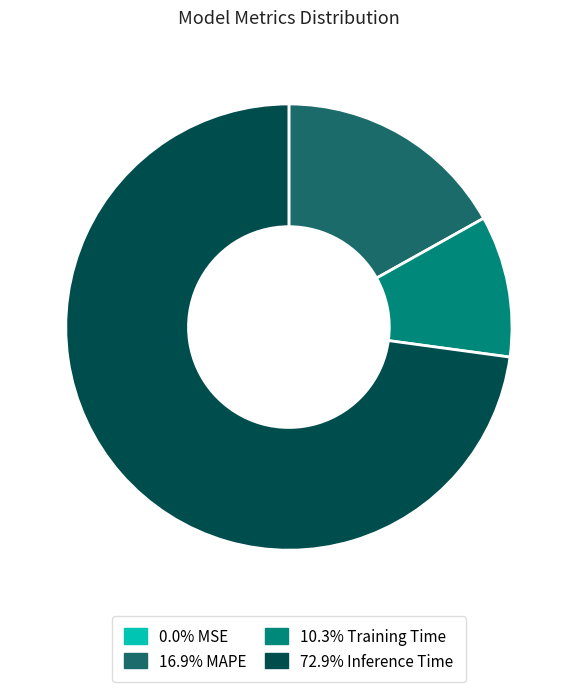

Is there a majority slice in this chart?

Yes